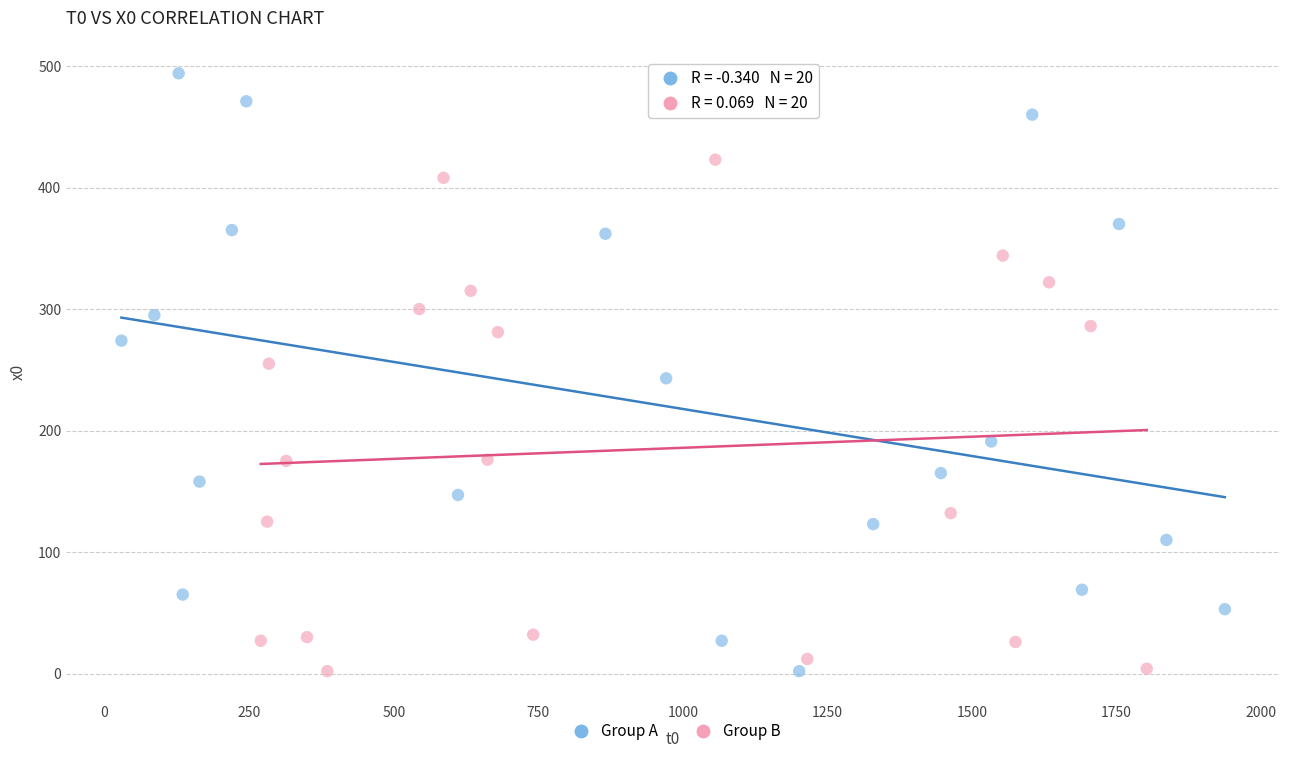

Which series has the widest spread of Y values?

Group A